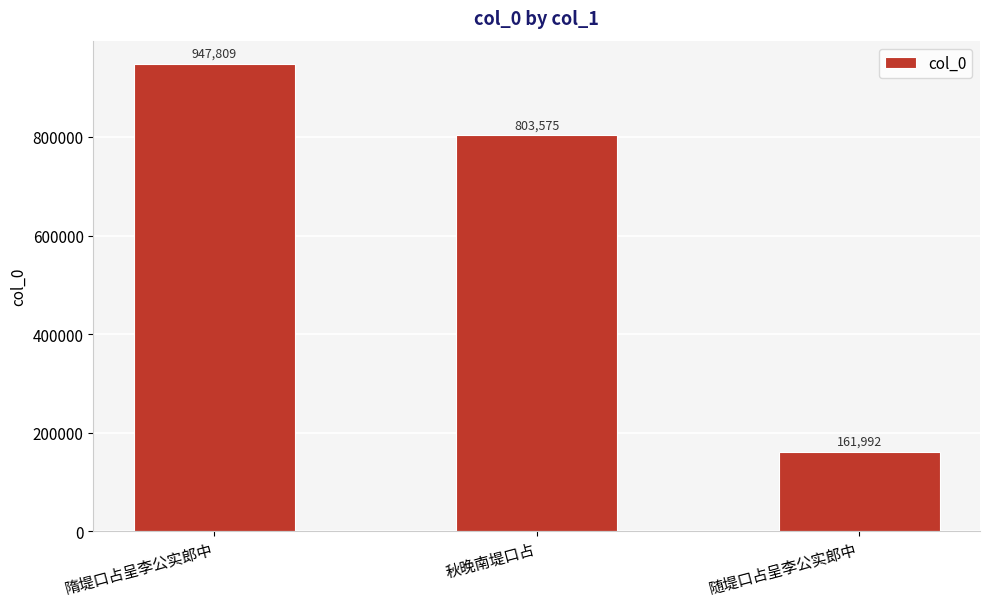

True or false: the data shows 803575 at 秋晚南堤口占.

True